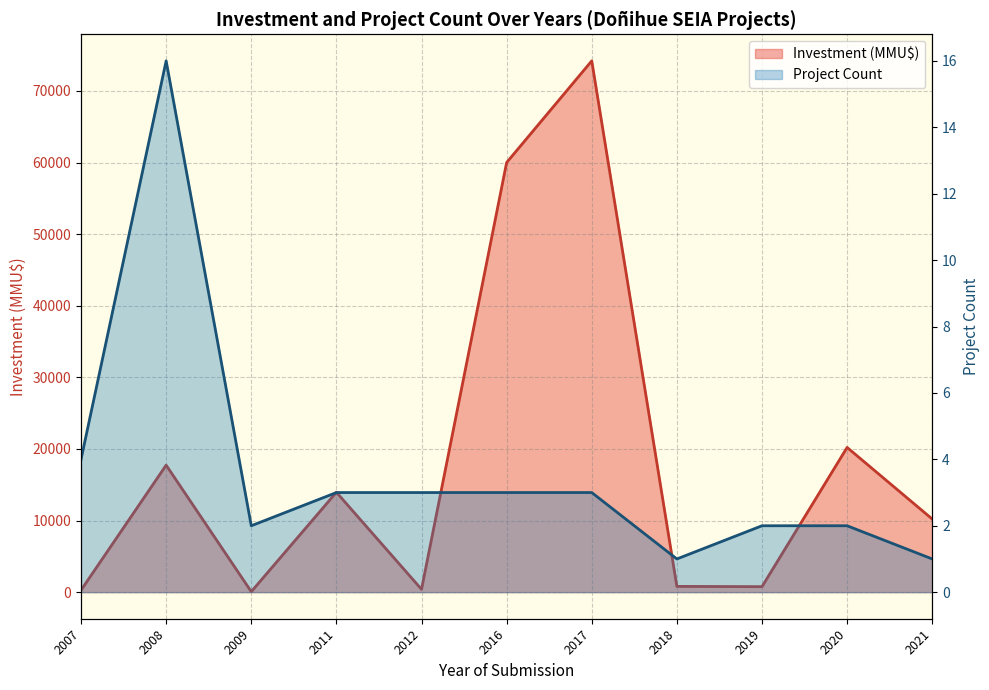

What is the value of the Investment (MMU$) line point at the 11th from the left?

10213